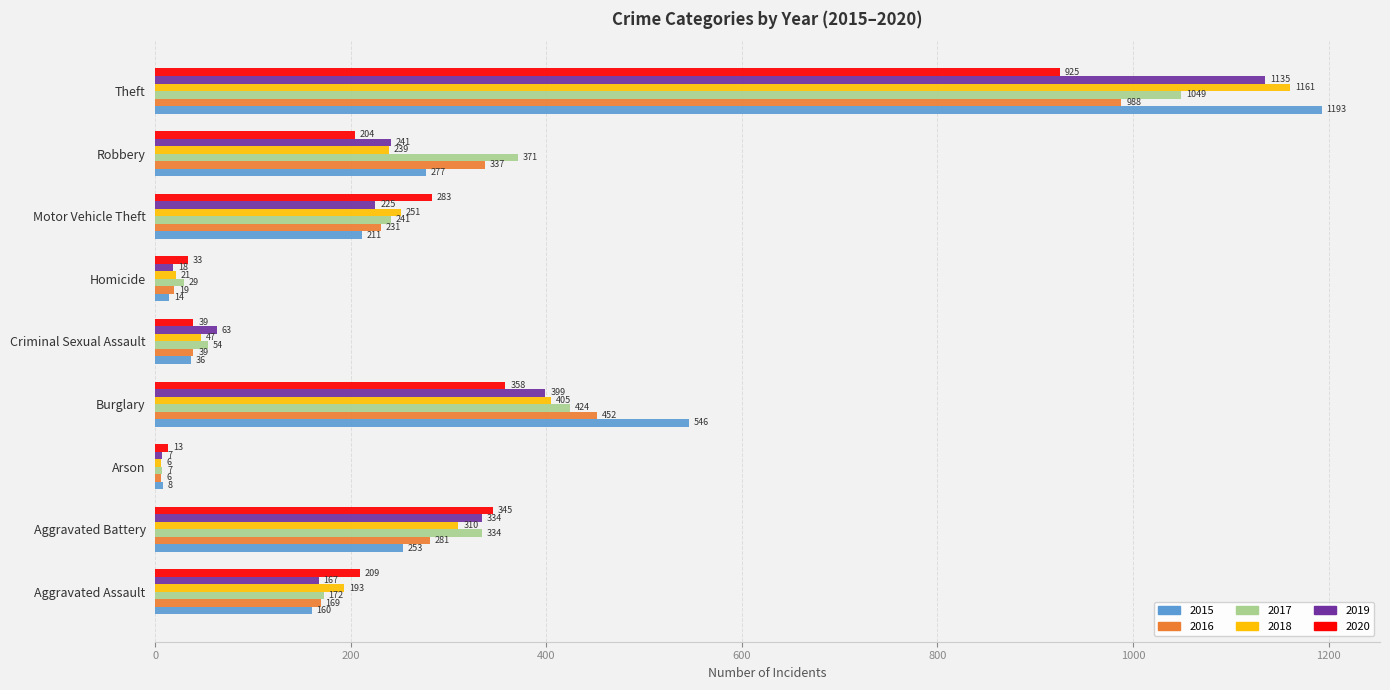

The value of 2015 at Homicide is 14. True or false?

True